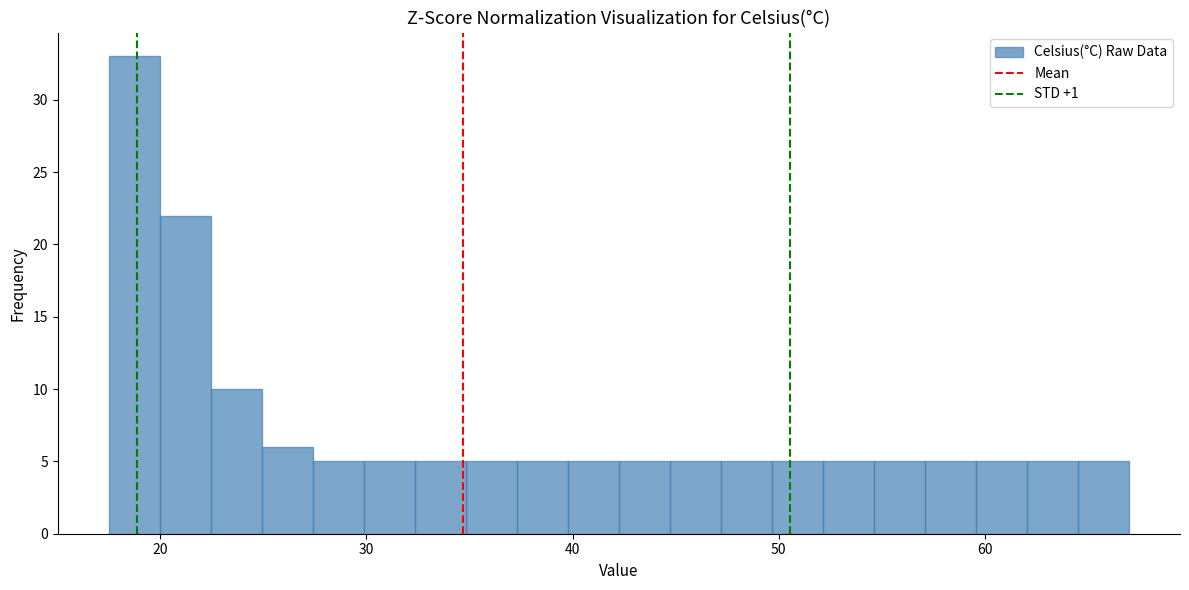

Read against the x-axis, roughly where is the centre of the tallest bar?

19